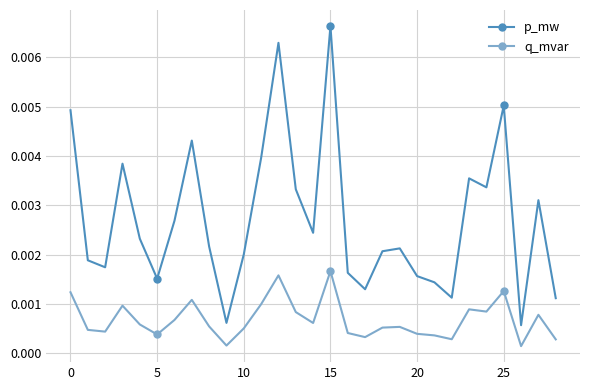

Does the chart have visible grid lines?

Yes